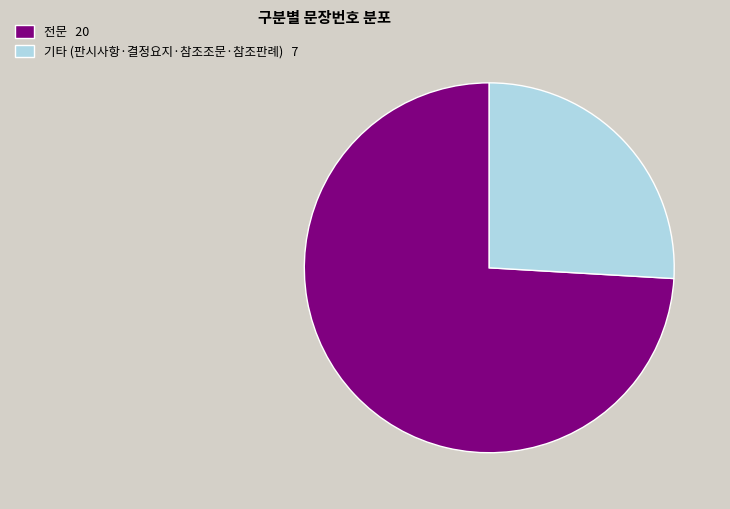

Which slice is the largest?

전문 20